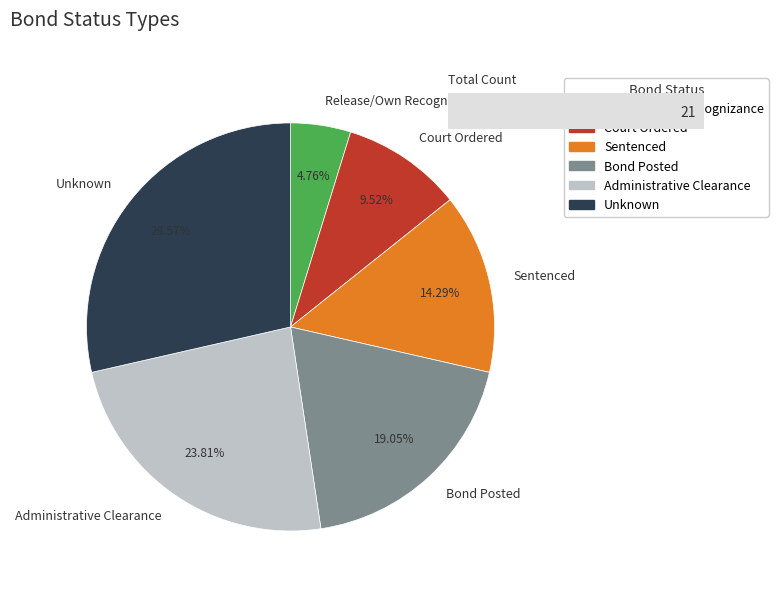

Which has a higher value, Court Ordered or Unknown?

Unknown